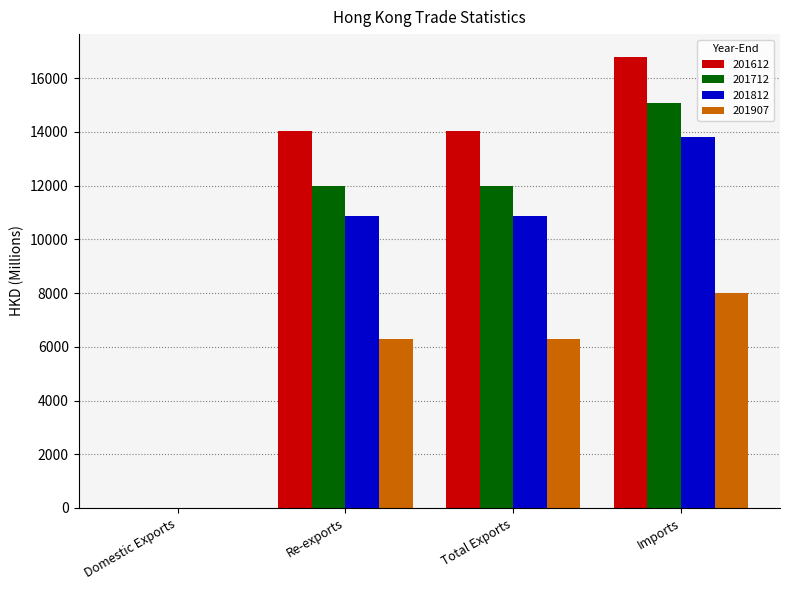

How many values in the 201907 series exceed 6282?

3